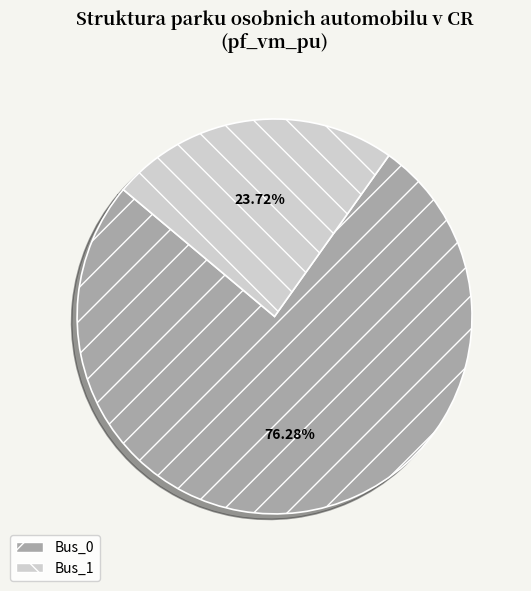

To the nearest percent, what is the average slice percentage?

50%